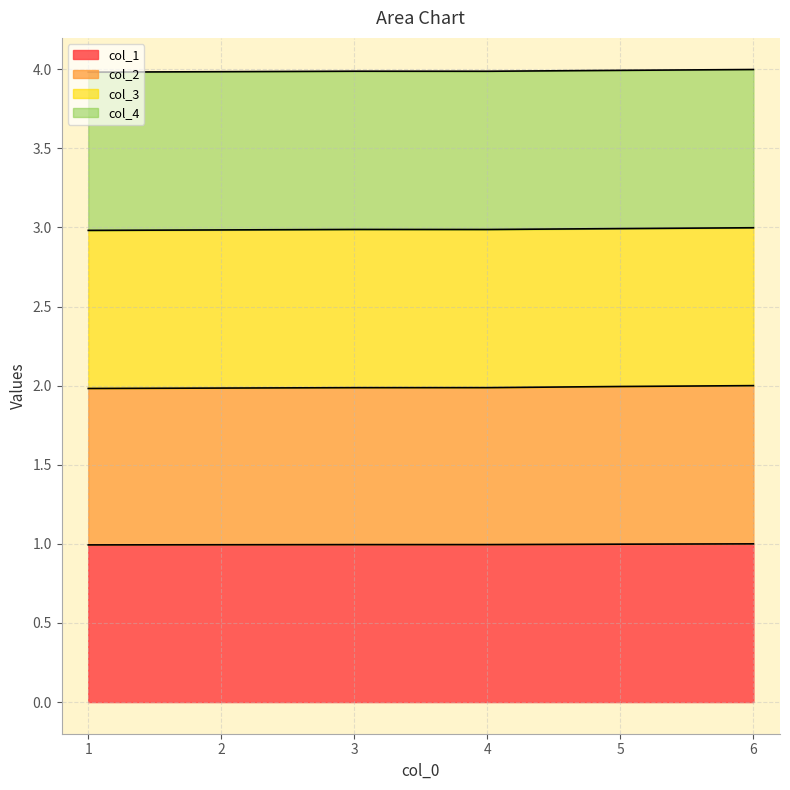

True or false: col_2 and col_1 intersect in this chart.

False